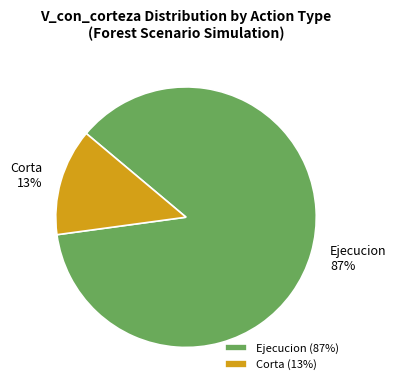

Is there a majority slice in this chart?

Yes